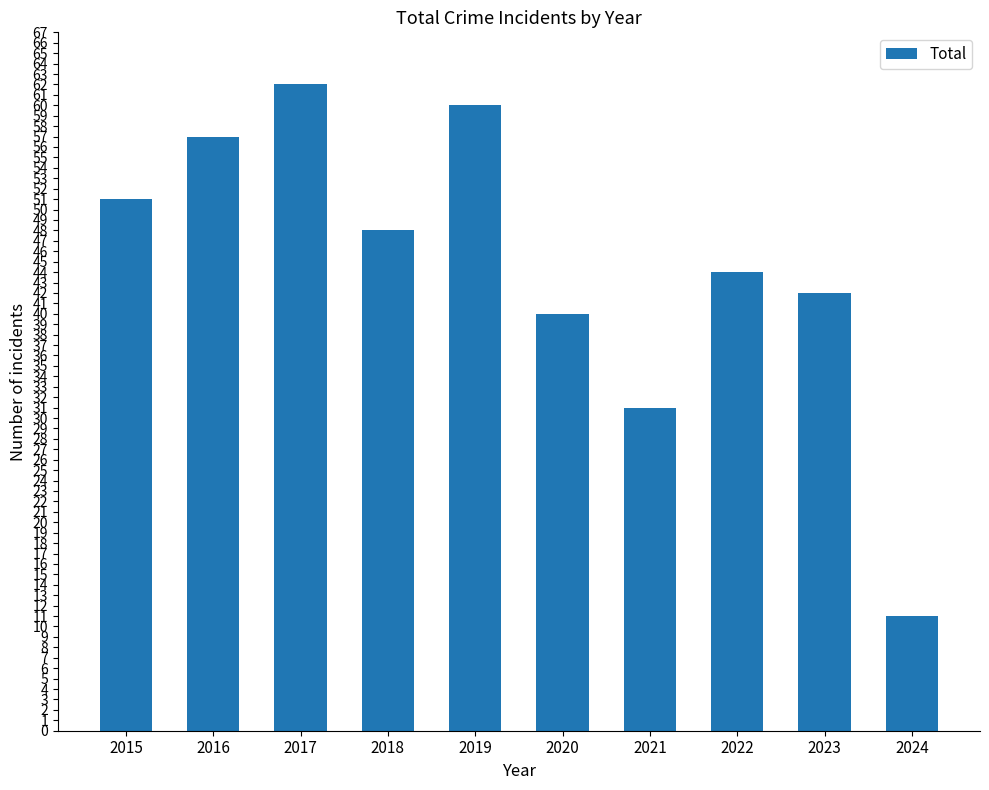

What is the approximate value at 2023?

42